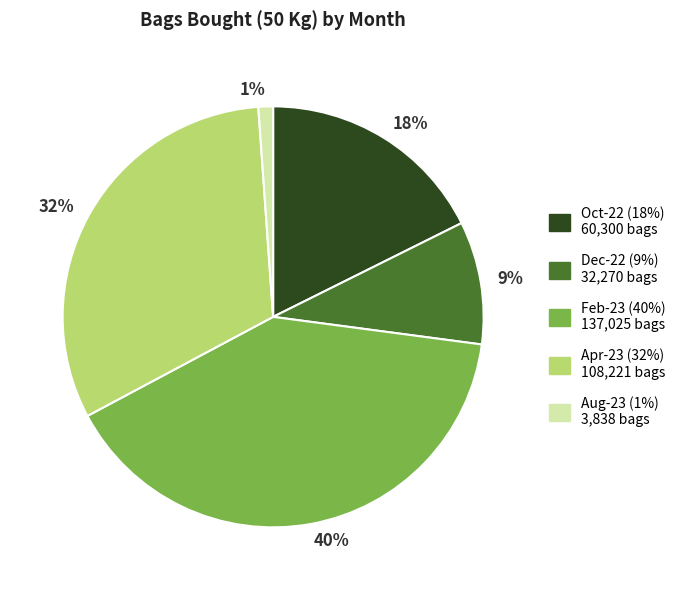

To the nearest percent, what is the average slice percentage?

20%